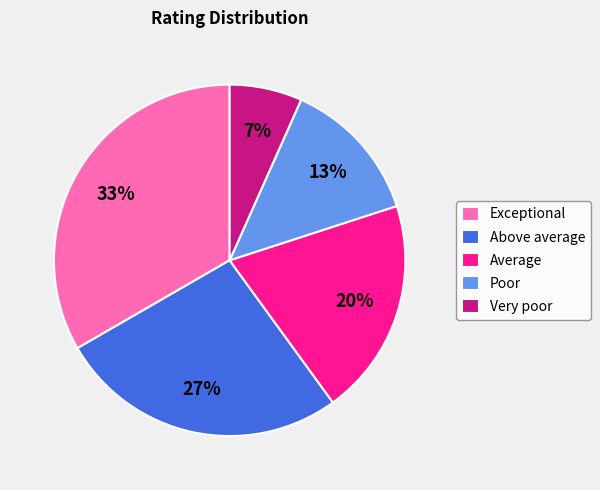

How many segments does this pie chart have?

5